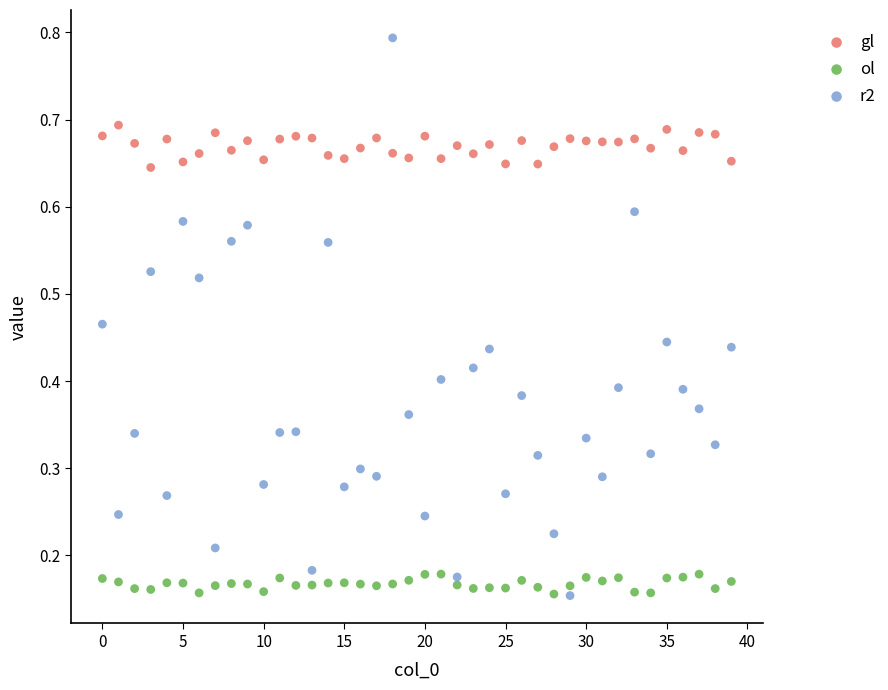

Which series has the widest spread of Y values?

r2